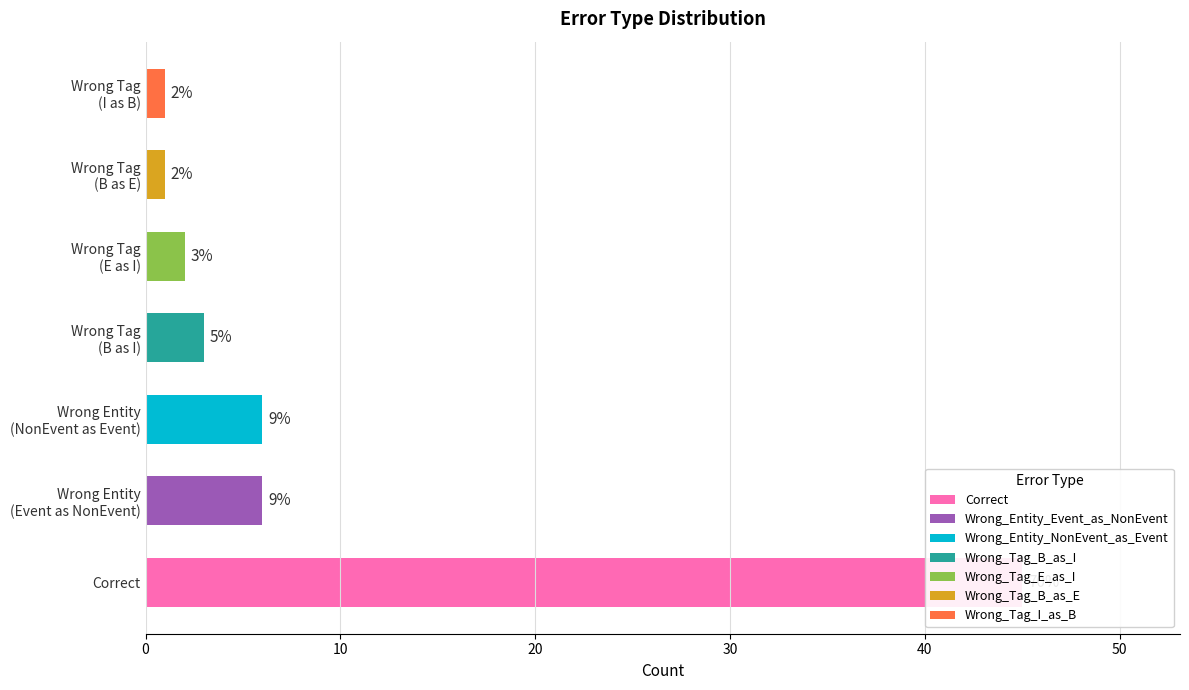

What is the label of the 3rd bar from the left?

Wrong Entity (NonEvent as Event)